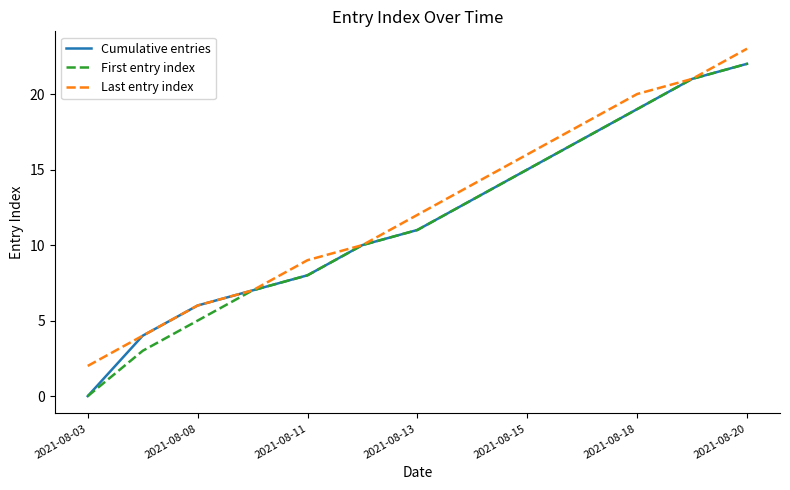

What is the maximum value shown in the chart?

23